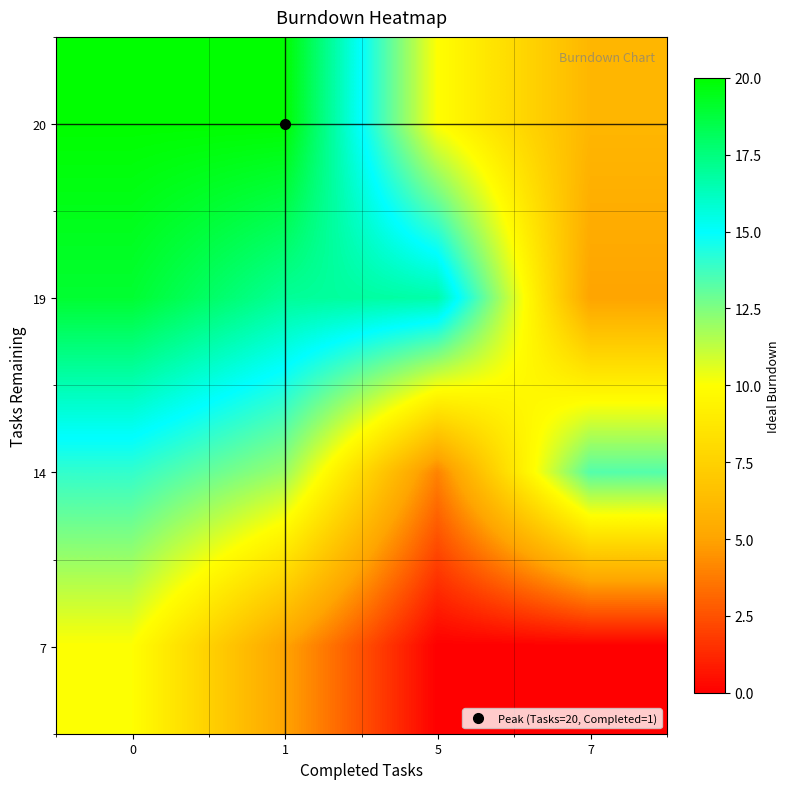

Reading left to right, transcribe all the data shown in this chart.

row_0: 0=20.0	1=20.0	5=10.0	7=6.0
row_1: 0=19.0	1=17.0	5=16.7	7=5.0
row_2: 0=14.0	1=12.0	5=4.0	7=13.3
row_3: 0=10.0	1=5.0	5=0.0	7=0.0